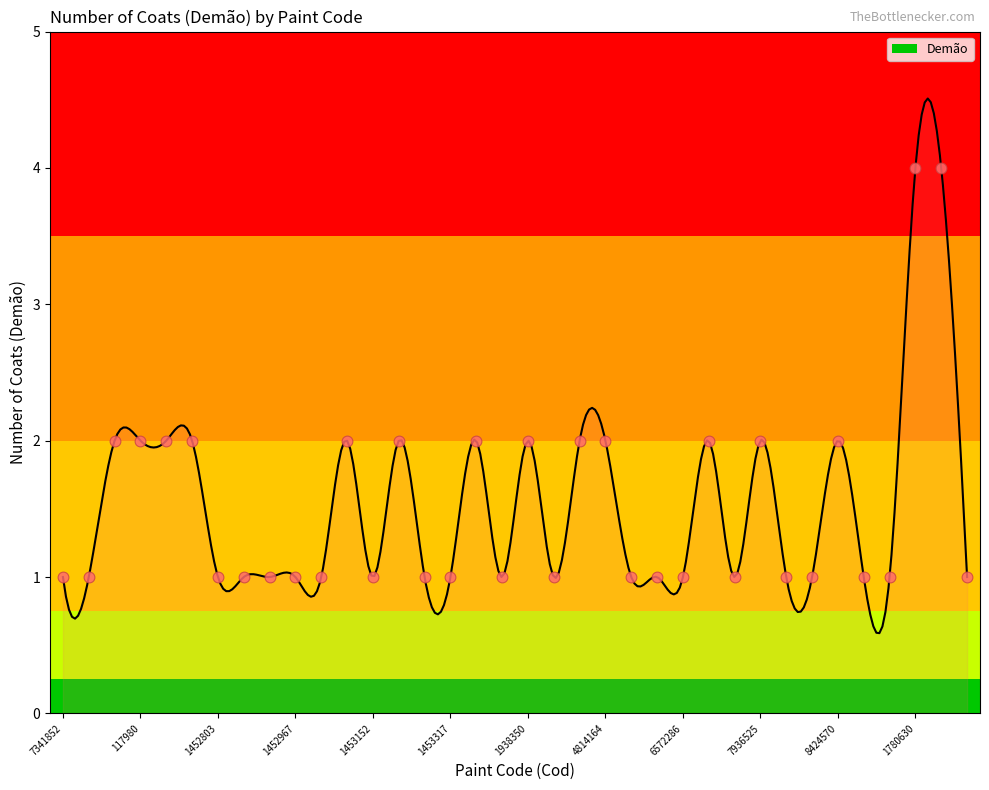

Which has a higher value, 6308460 or 1452944?

6308460